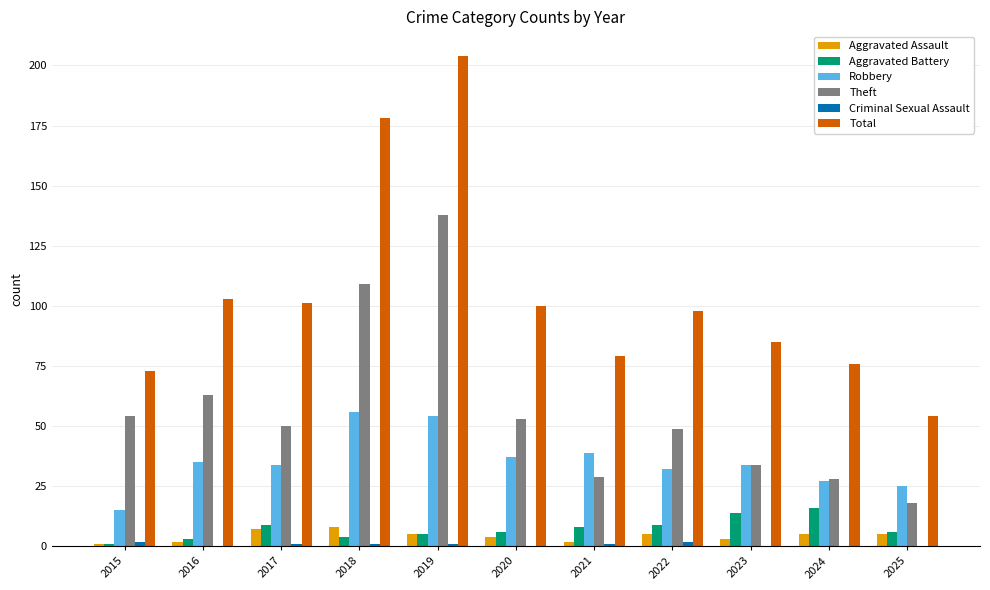

Is it true that Aggravated Assault equals 5 at 2025?

True